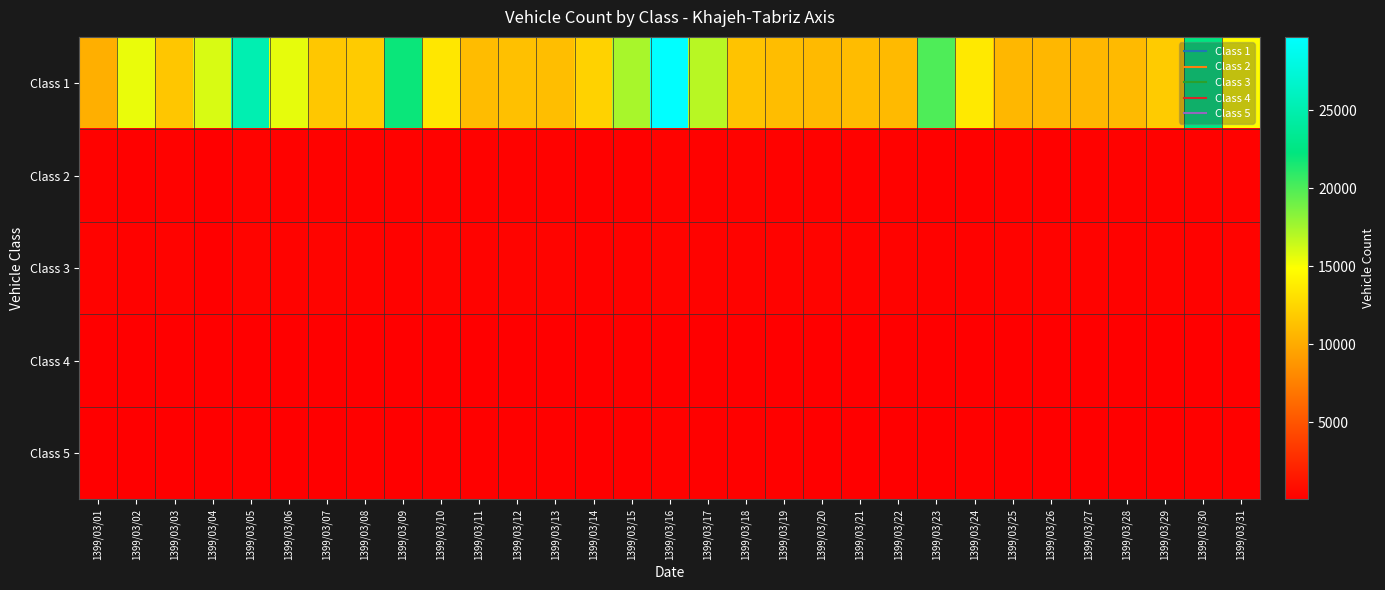

At which category does the chart reach its peak across all series?

1399/03/16